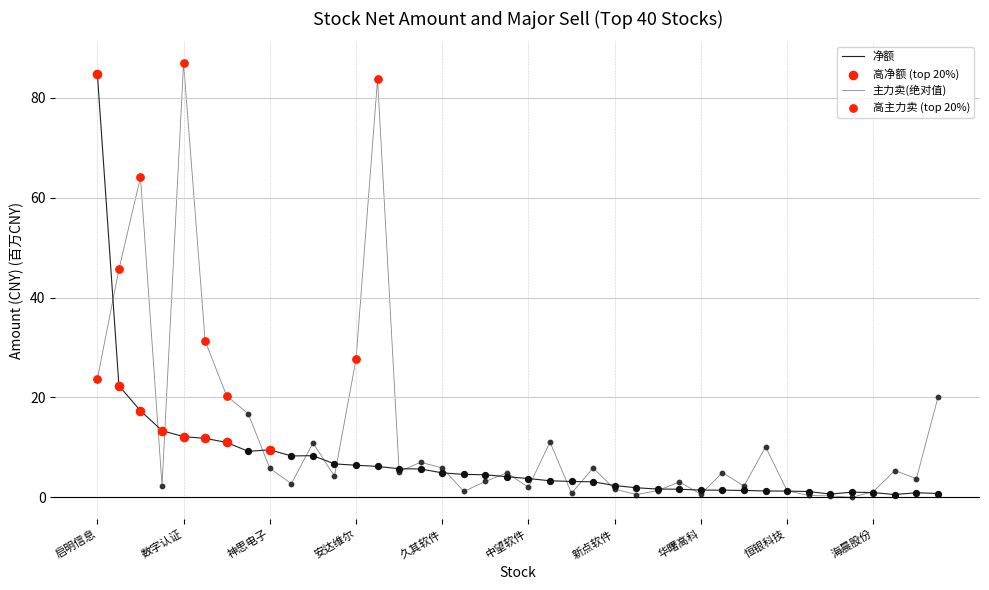

Which series has the largest total across all categories?

主力卖(绝对值)